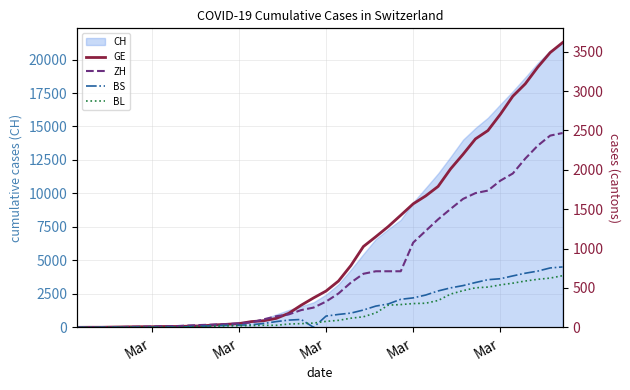

Where is BL nearest to the value 328?

29